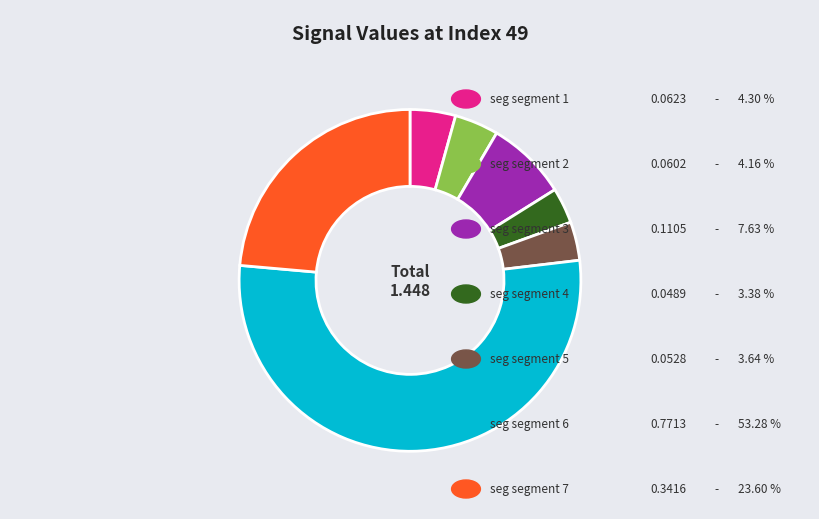

Does any single category account for the majority?

Yes